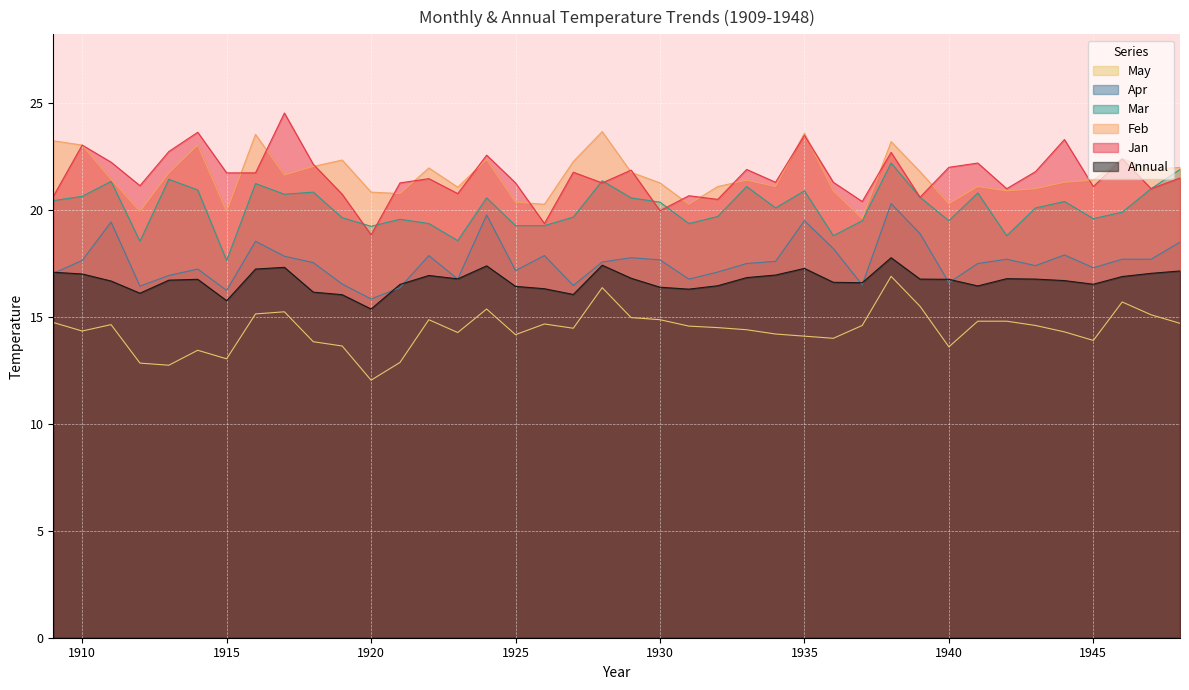

What is the highest value of the Feb series?

23.7